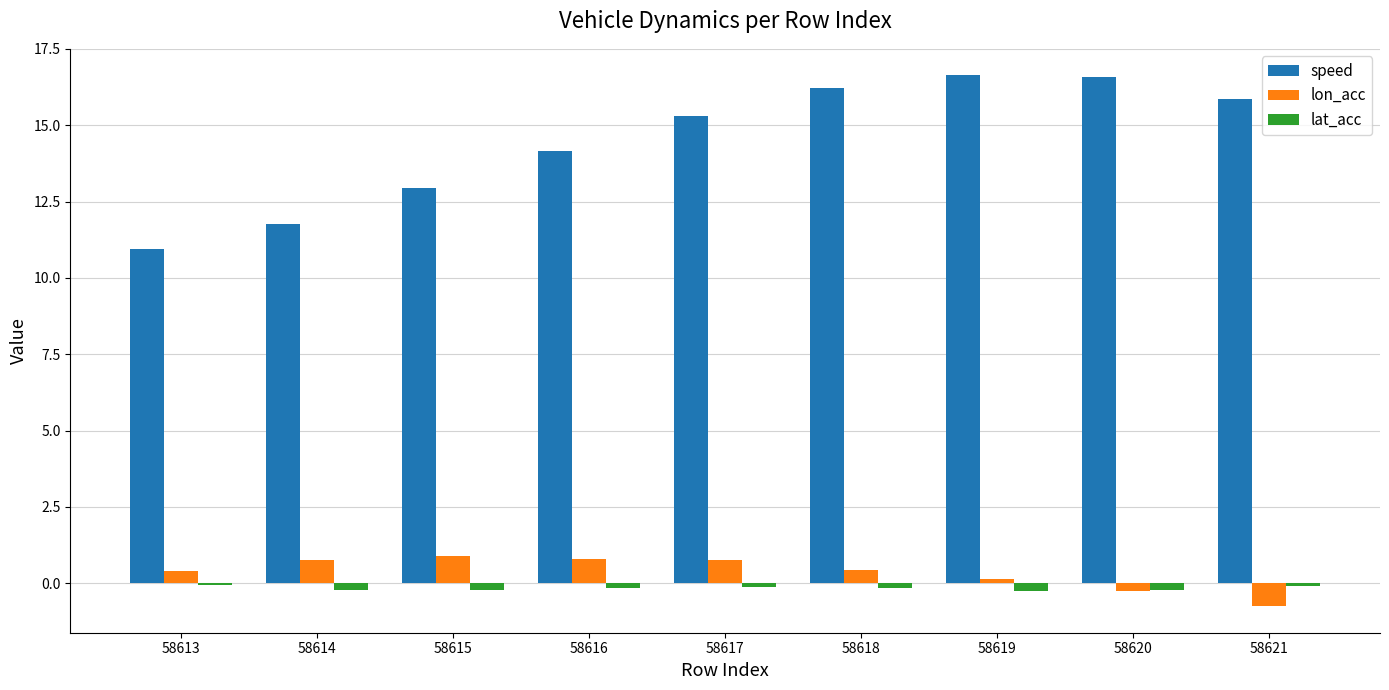

Is the value of speed at 58619 greater than the value of lon_acc at 58619?

Yes